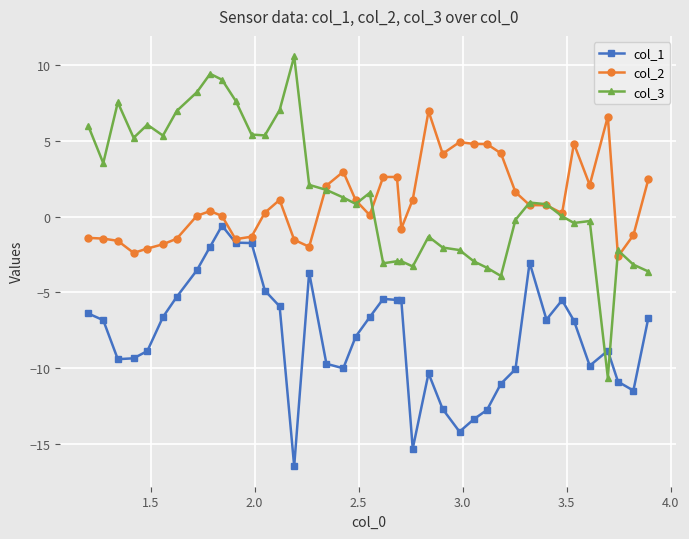

What is the sum of all col_3 values?

63.7